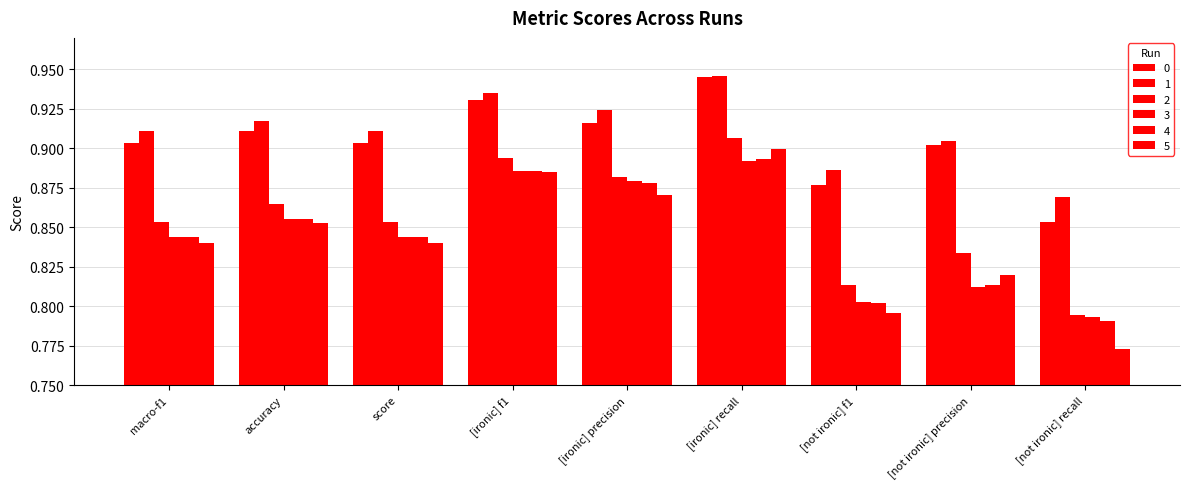

What is the label of the 7th bar from the left?

[not ironic] f1